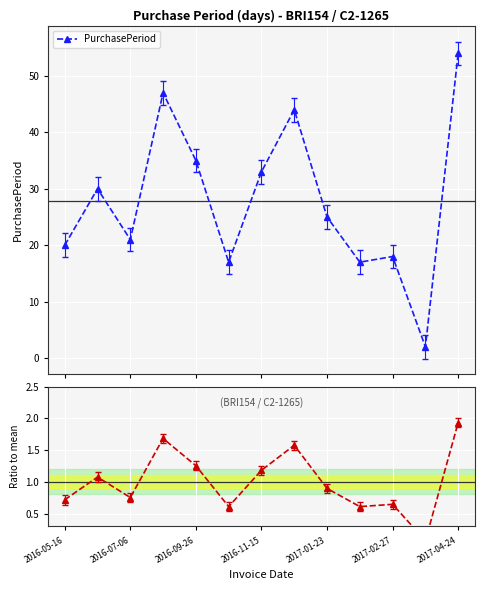

What is the value of the PurchasePeriod point at the 5th from the left?

35